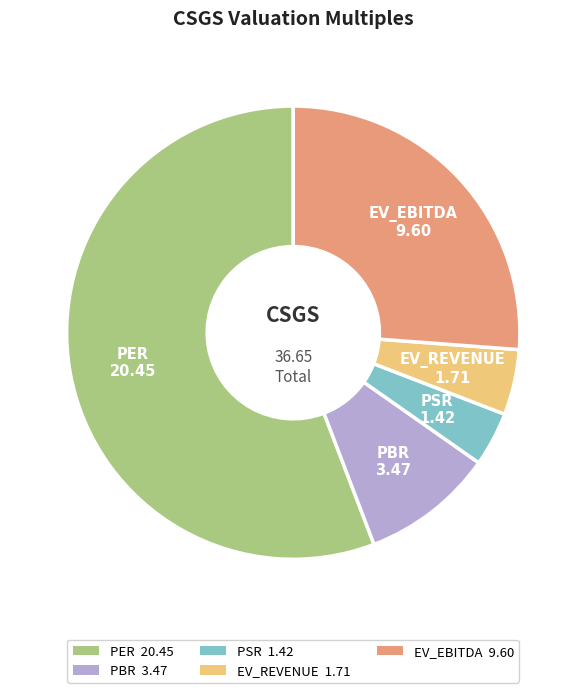

Do EV_REVENUE 1.71 and PER 20.45 together represent more than half of the pie?

Yes